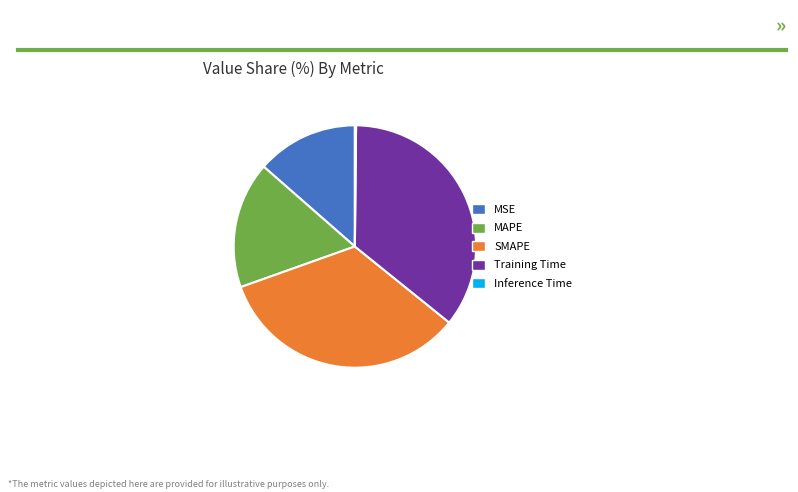

Which slice is the largest?

Training Time